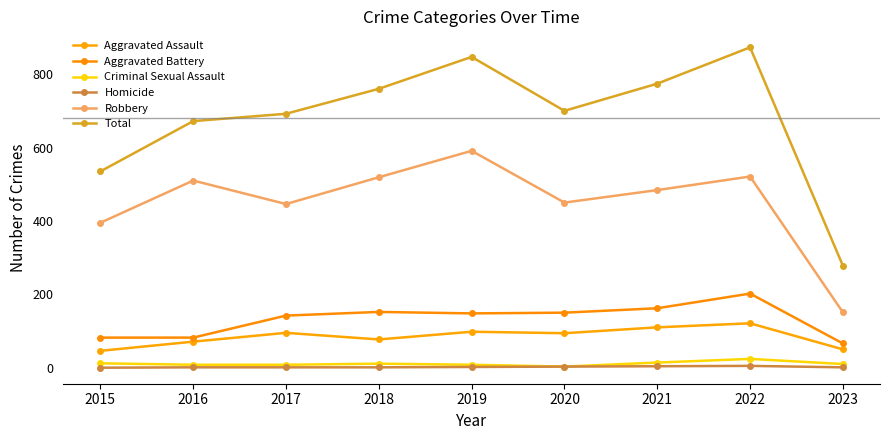

Which label corresponds to the largest value in the chart?

2022